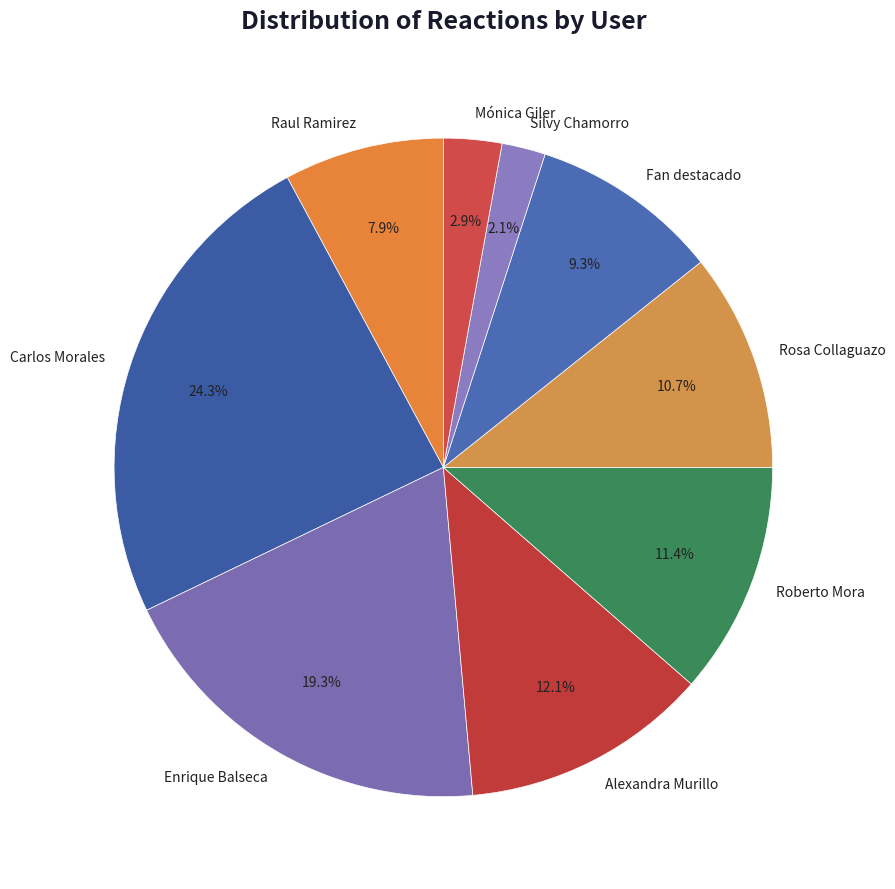

Does Mónica Giler account for over 50% of the chart?

No